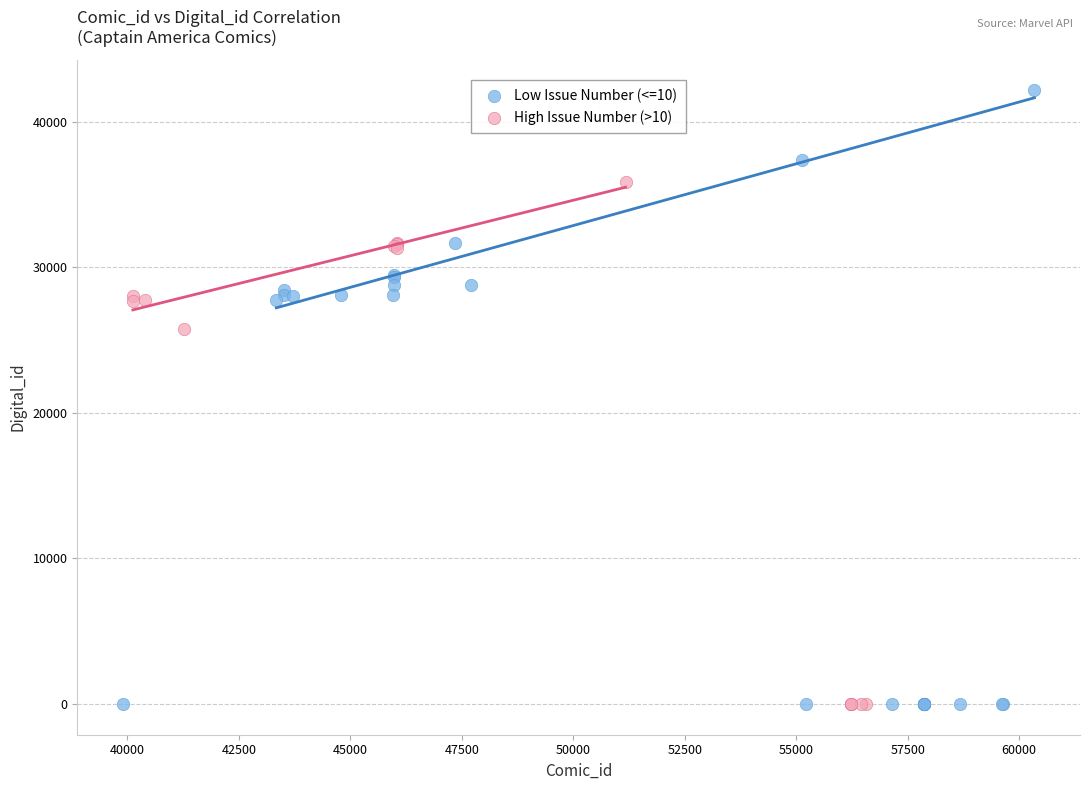

What are all the series names shown in the legend?

Low Issue Number (<=10), High Issue Number (>10)